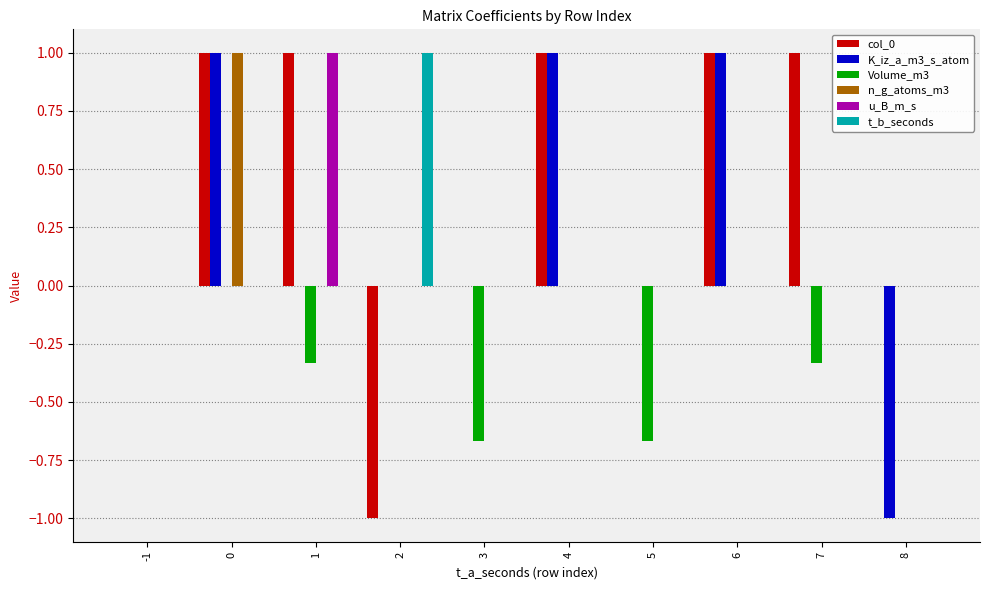

Count the t_b_seconds values in the range 0 to 1.

10